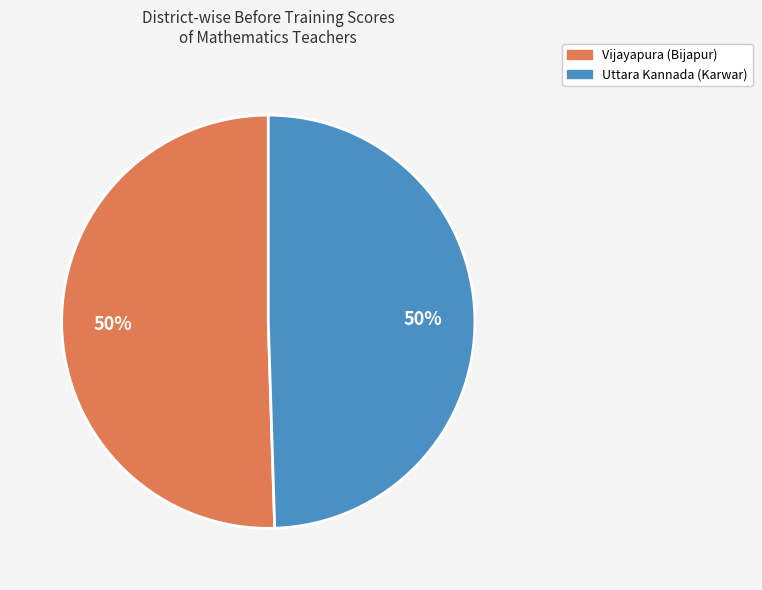

To the nearest percent, what is the average slice percentage?

50%